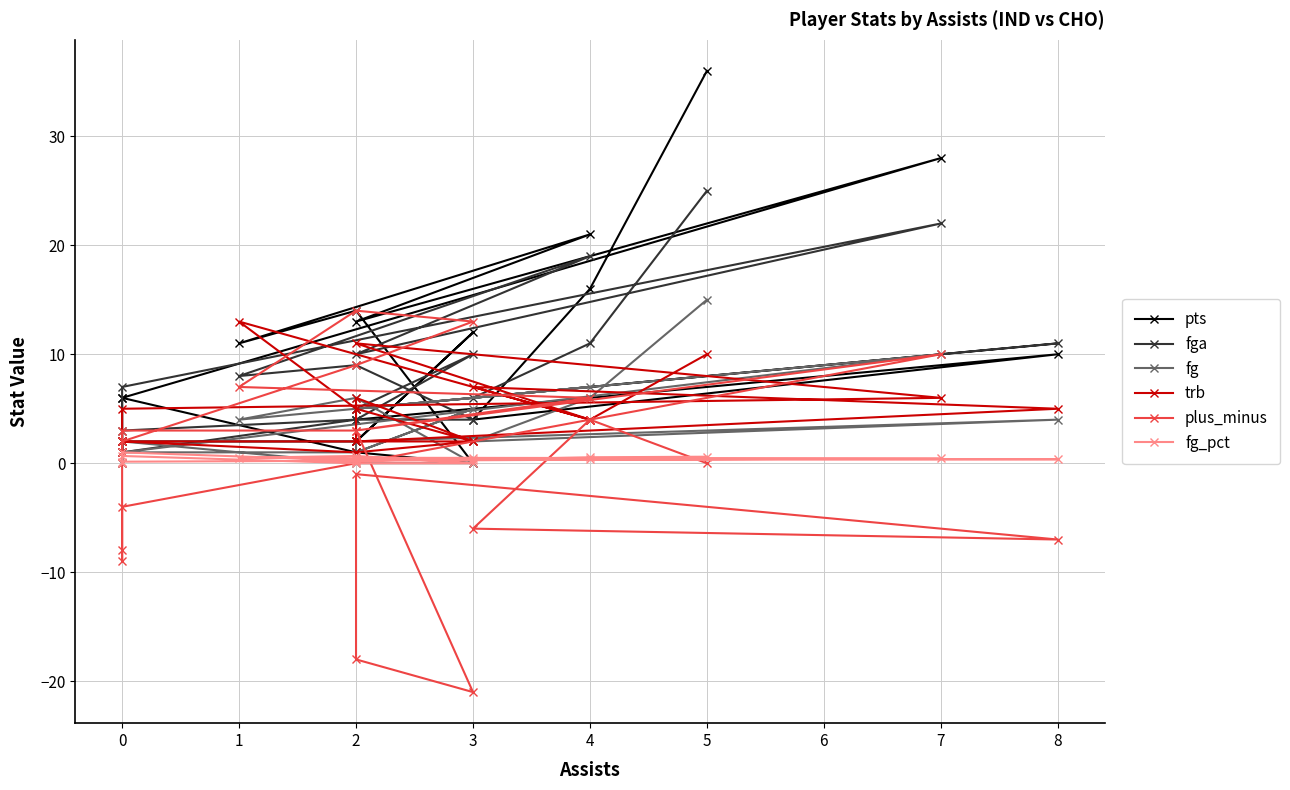

Where is the first local maximum for fg_pct?

2